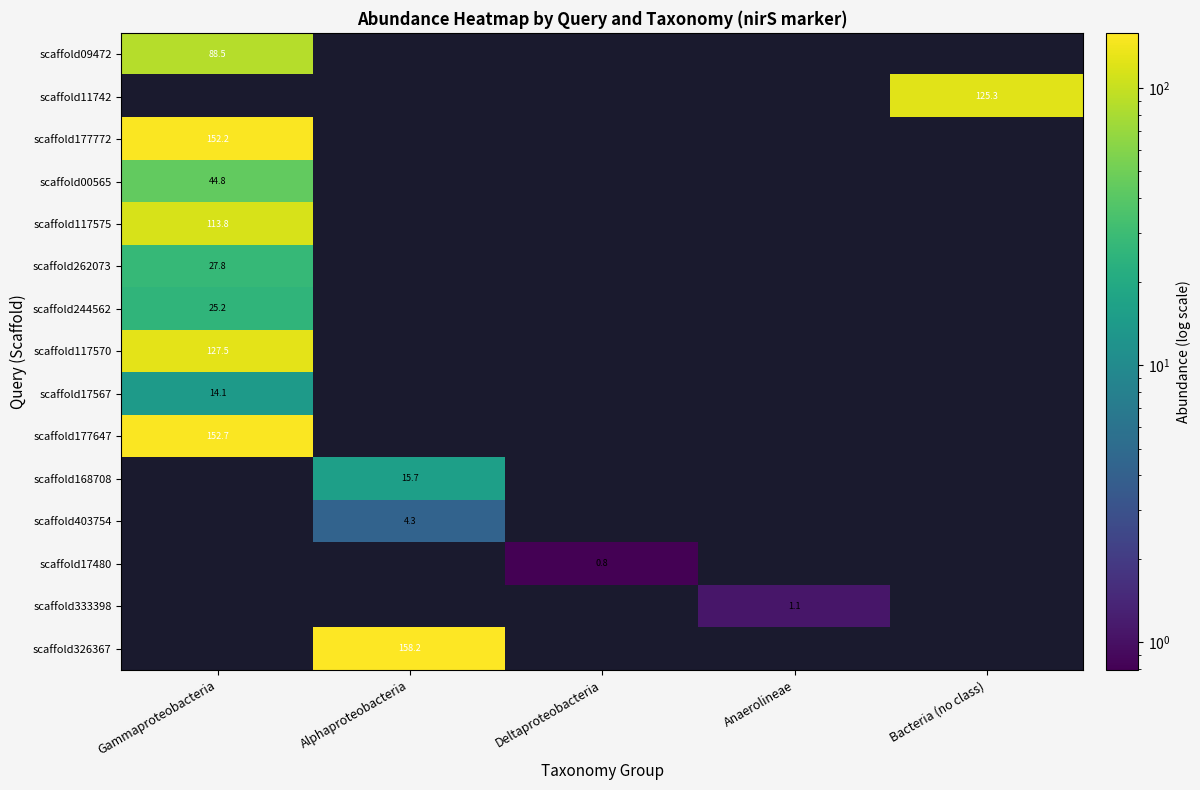

Is the value of scaffold333398 at Anaerolineae greater than the value of scaffold244562 at Gammaproteobacteria?

No